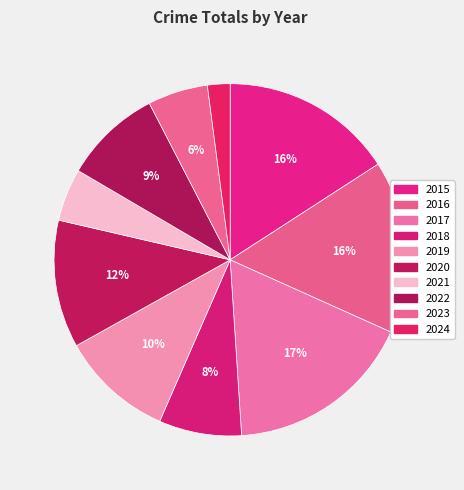

Which category has the smallest portion of the pie?

2024